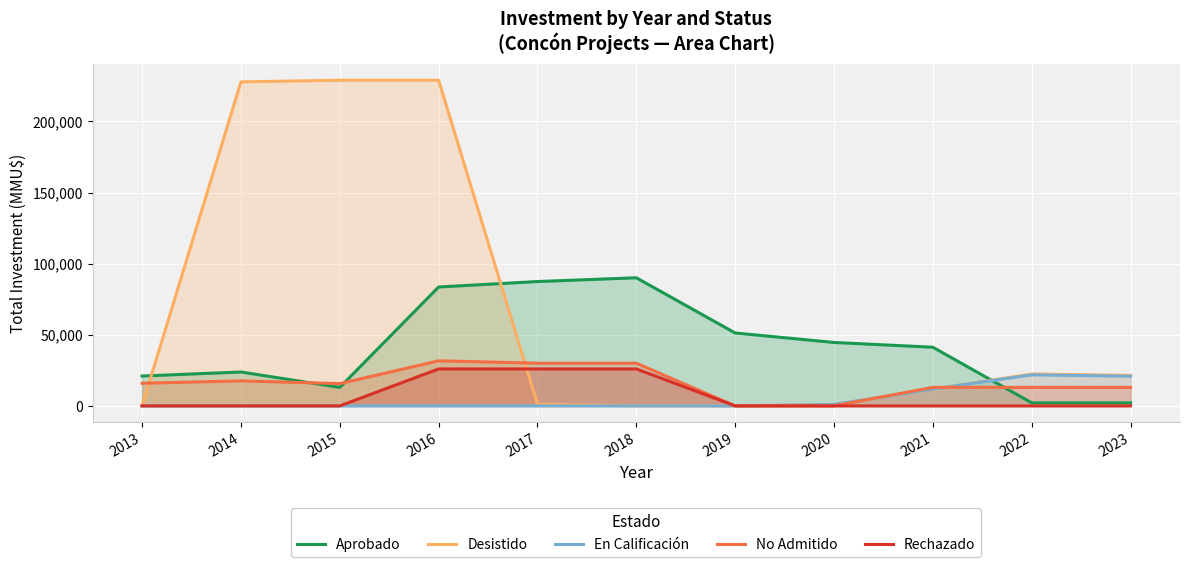

Between 2021 and 2023, which is larger?

2021